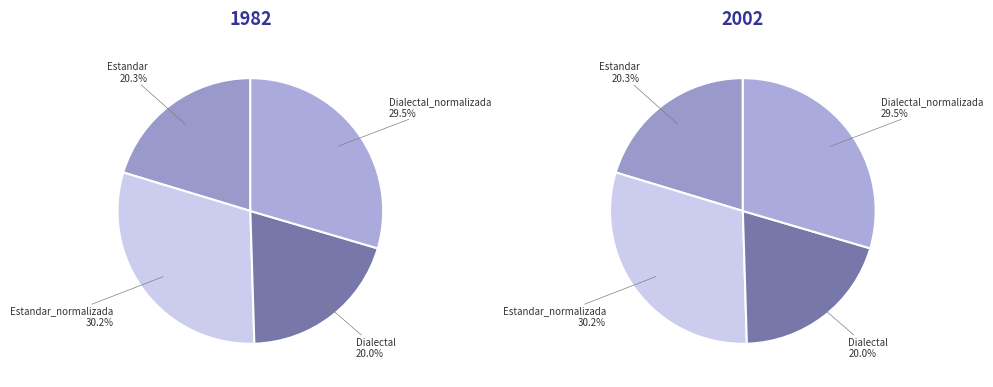

Is it true that Estandar is 30% of the pie?

False